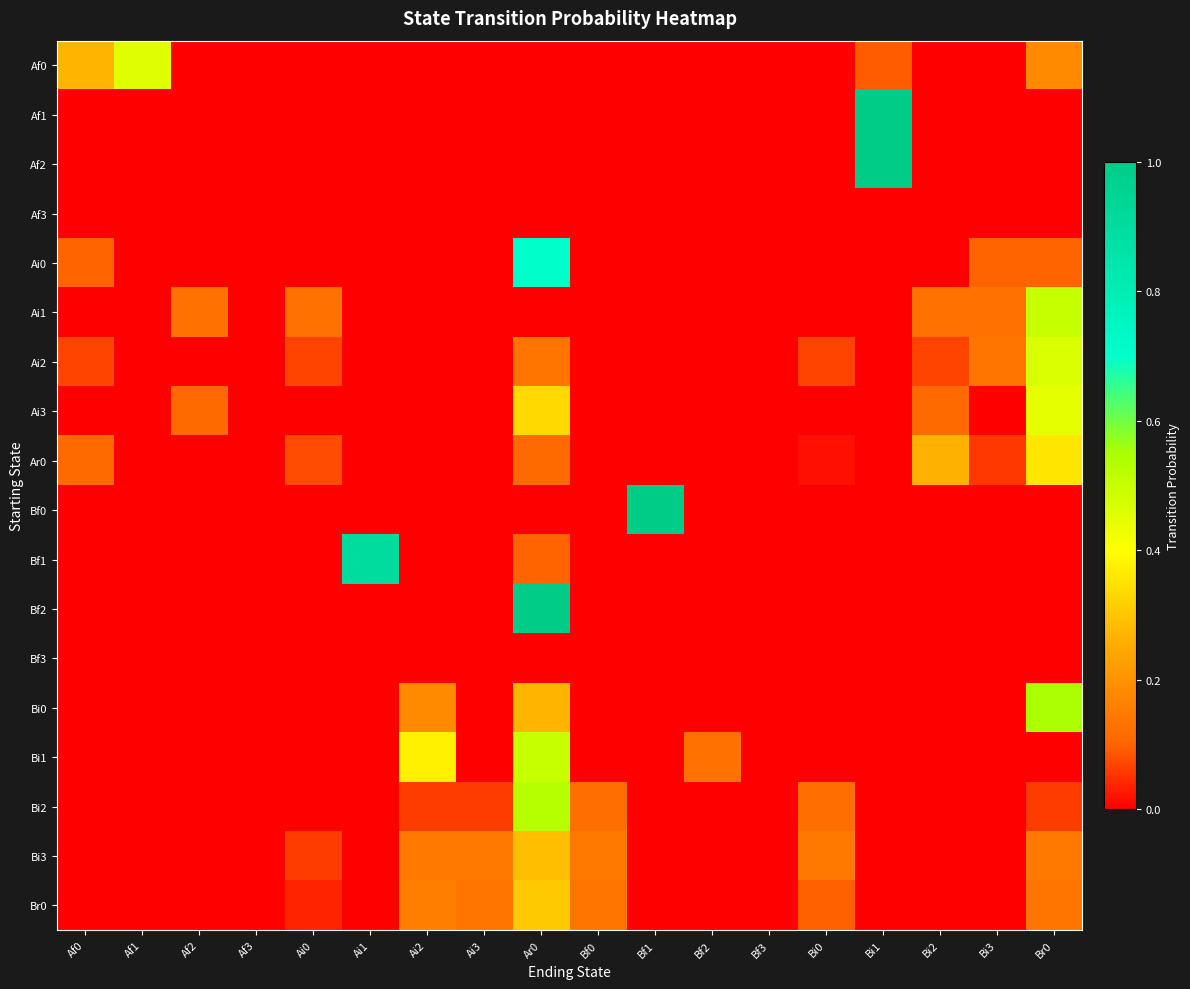

Which has a higher value, Bf2 or Af0?

Af0